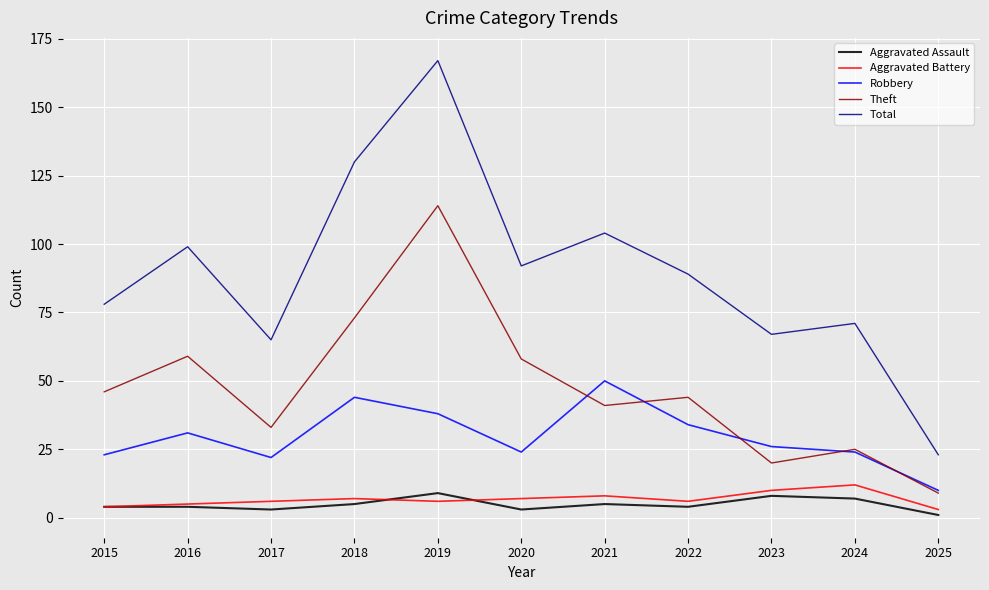

True or false: Total and Robbery cross at least once.

False